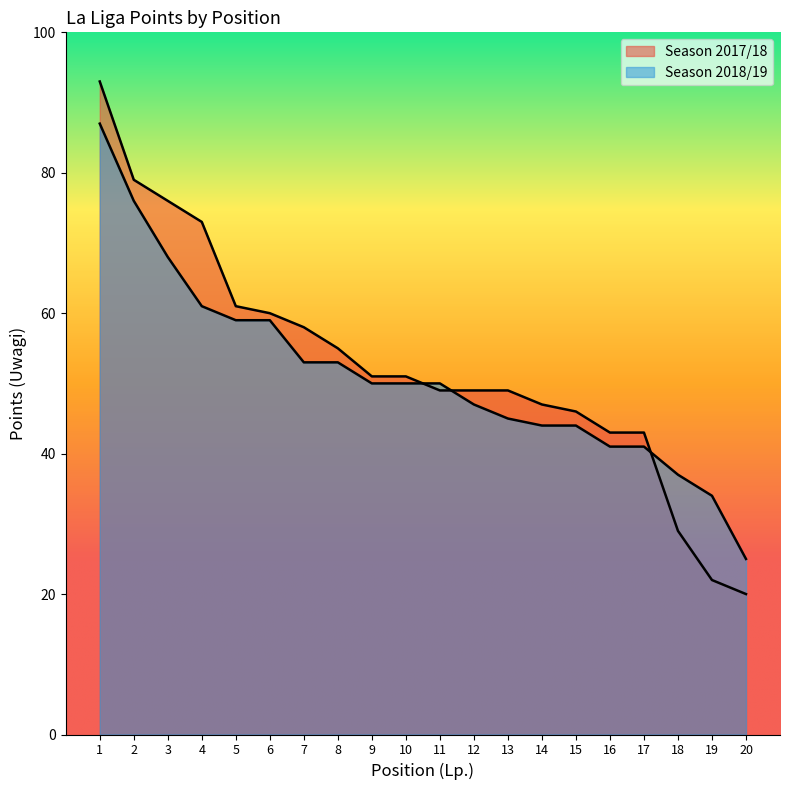

List the series in order of their peak value, lowest first.

Season 2018/19, Season 2017/18